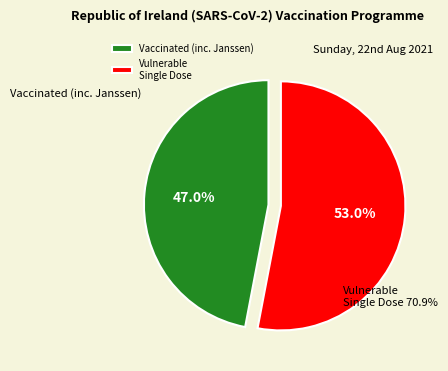

To the nearest percent, what is the difference between the largest and smallest slice percentages?

6%